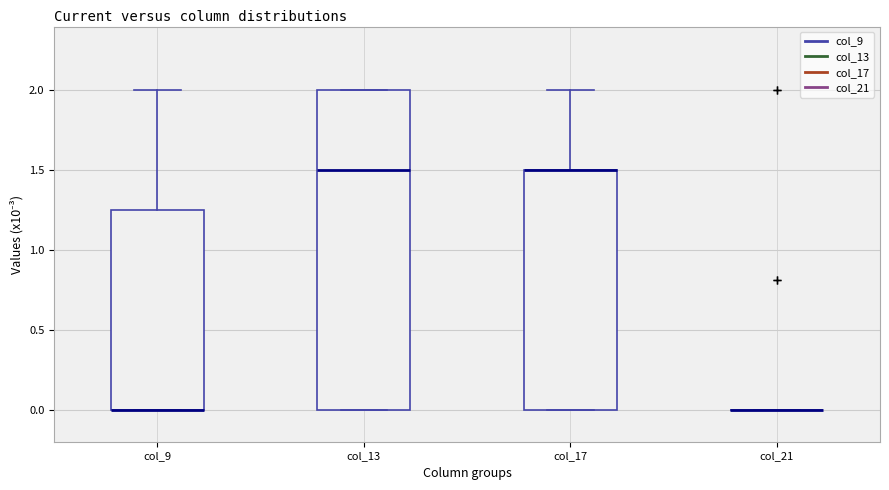

Where is the lower edge of the box for col_17 on the y-axis? The values are not printed on the chart, so give them approximately, as read against the axis.

0.00